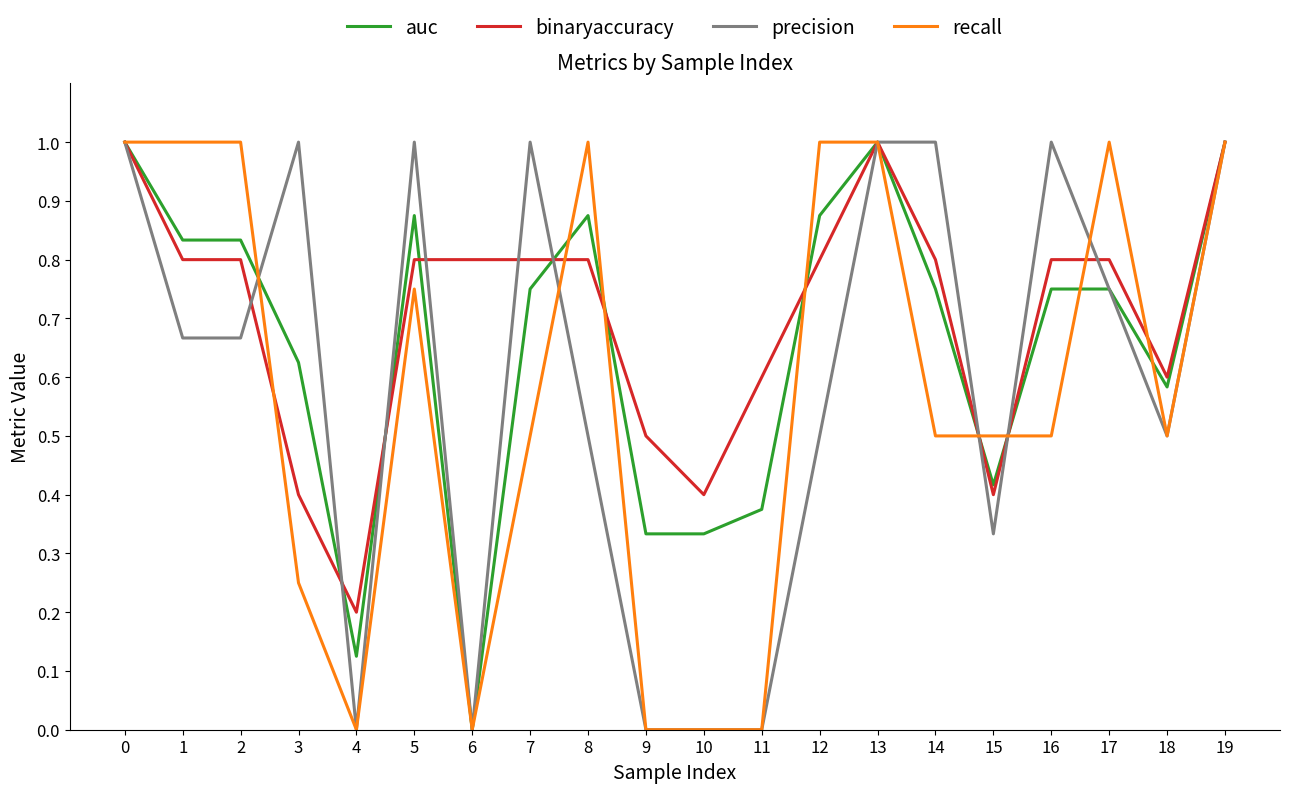

Which series has the largest total across all categories?

binaryaccuracy